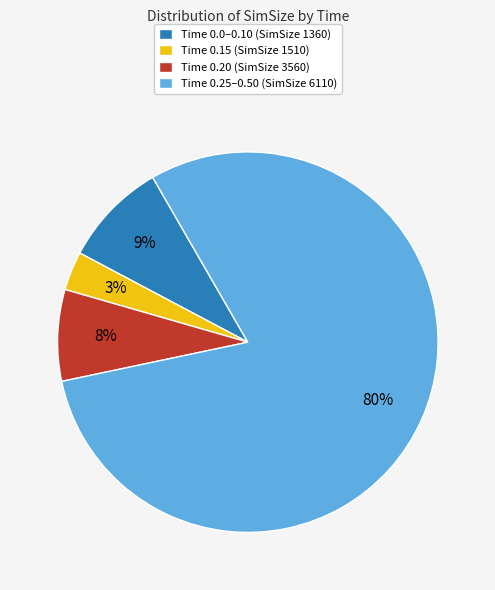

True or false: Time 0.15 (SimSize 1510) accounts for 3% of the total.

True